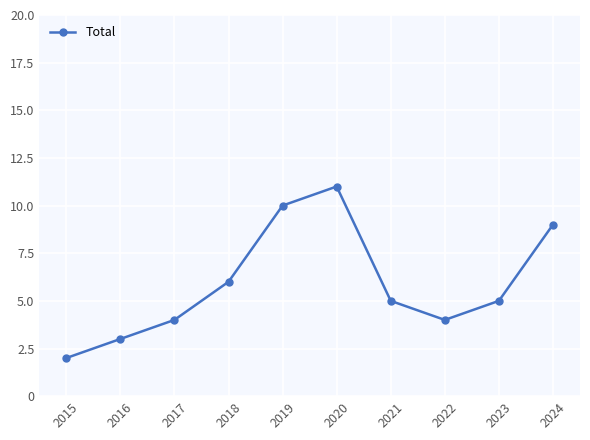

What is the value of the 8th point from the left?

4